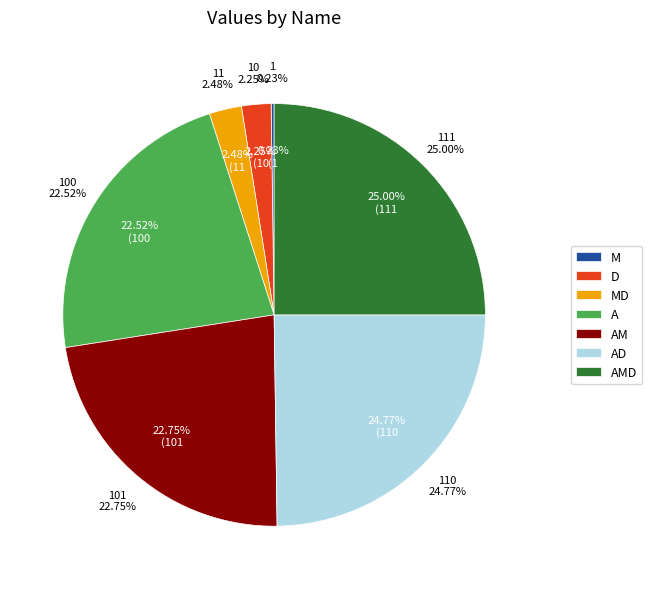

Rank the categories by value from lowest to highest.

M, D, MD, A, AM, AD, AMD